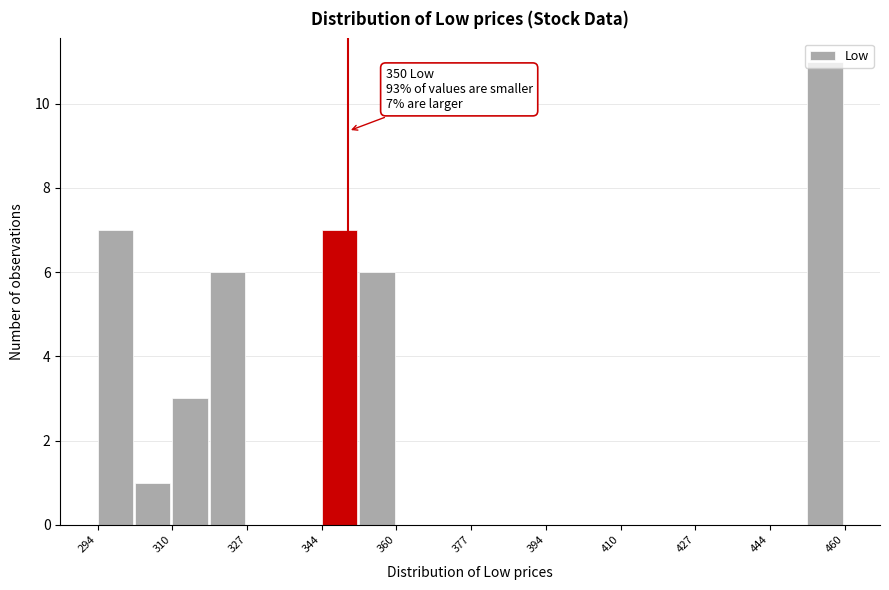

Which range on the x-axis has the tallest bar?

452 to 460